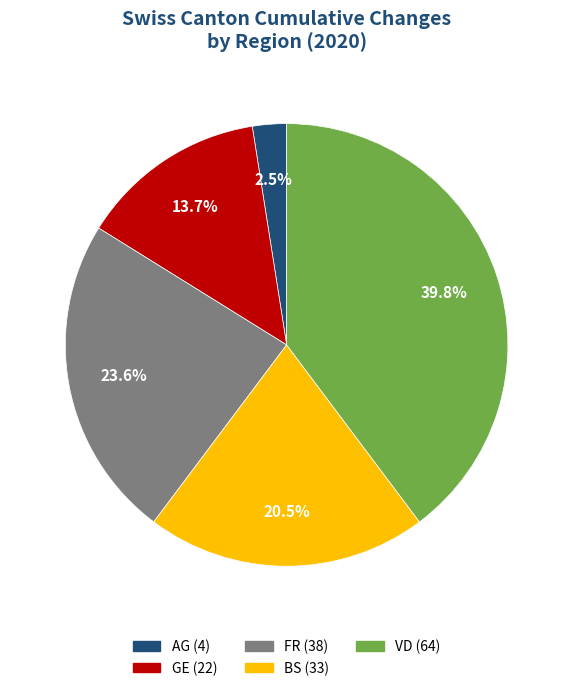

To the nearest percent, what is the difference between the largest and smallest slice percentages?

37%